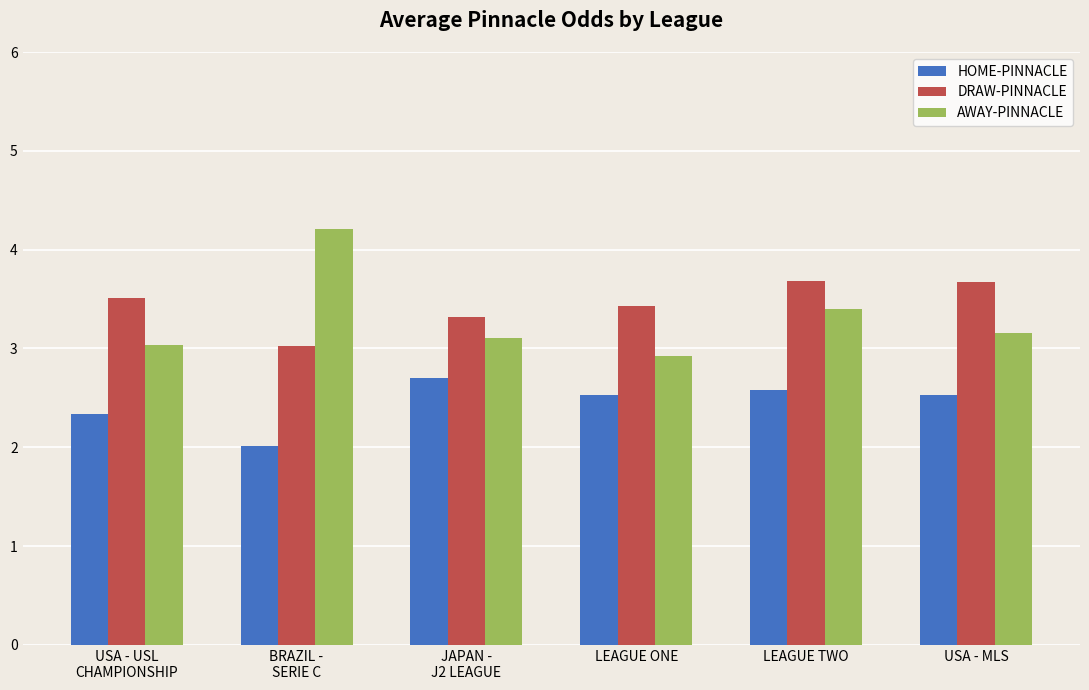

Where is DRAW-PINNACLE nearest to the value 3?

BRAZIL -
SERIE C